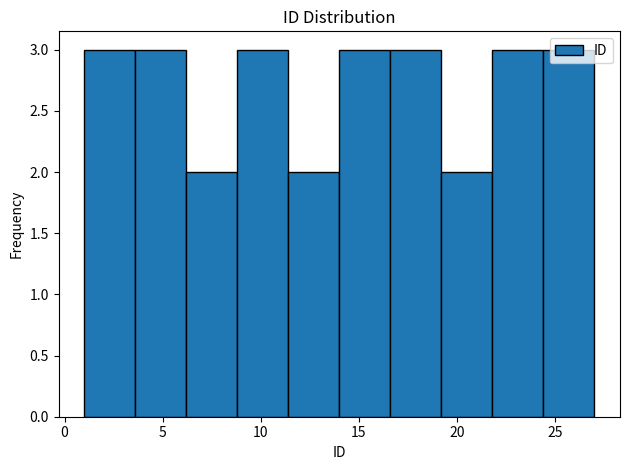

Reading left to right, list every bar in this chart as the range it spans on the x-axis followed by its height. Neither the bar edges nor the heights are printed on the chart, so give them approximately, as read against the axes.

1.0 to 3.6: 3
3.6 to 6.2: 3
6.2 to 8.8: 2
8.8 to 11.4: 3
11.4 to 14.0: 2
14.0 to 16.6: 3
16.6 to 19.2: 3
19.2 to 21.8: 2
21.8 to 24.4: 3
24.4 to 27.0: 3